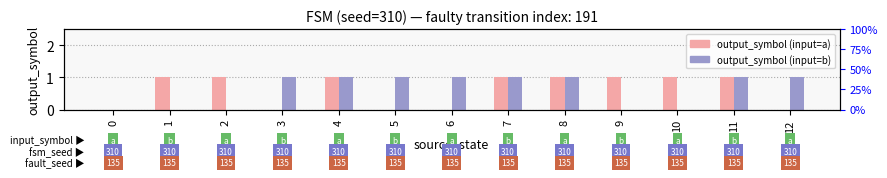

The value of output_symbol (input=b) at 8 is 1. True or false?

True